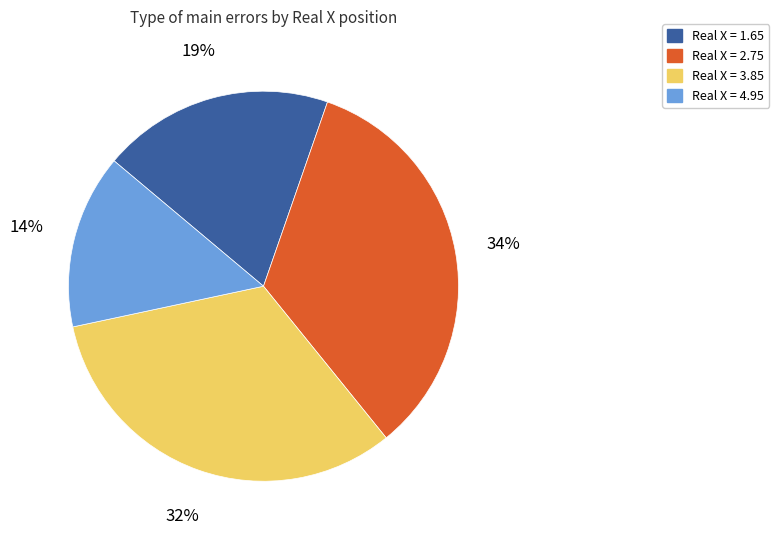

Does any single category account for the majority?

No